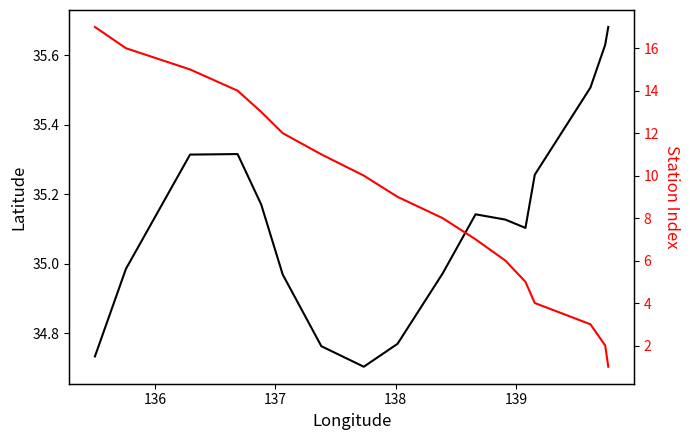

What is the label of the 15th point from the right?

137